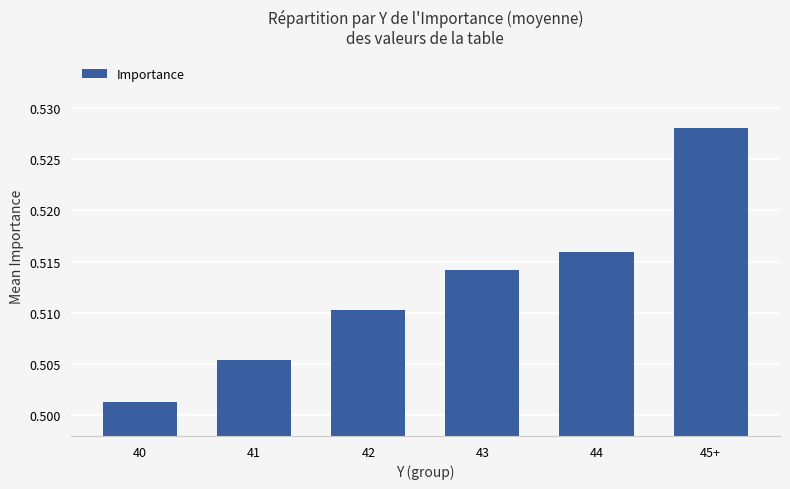

What is the label of the 2nd bar from the left?

41